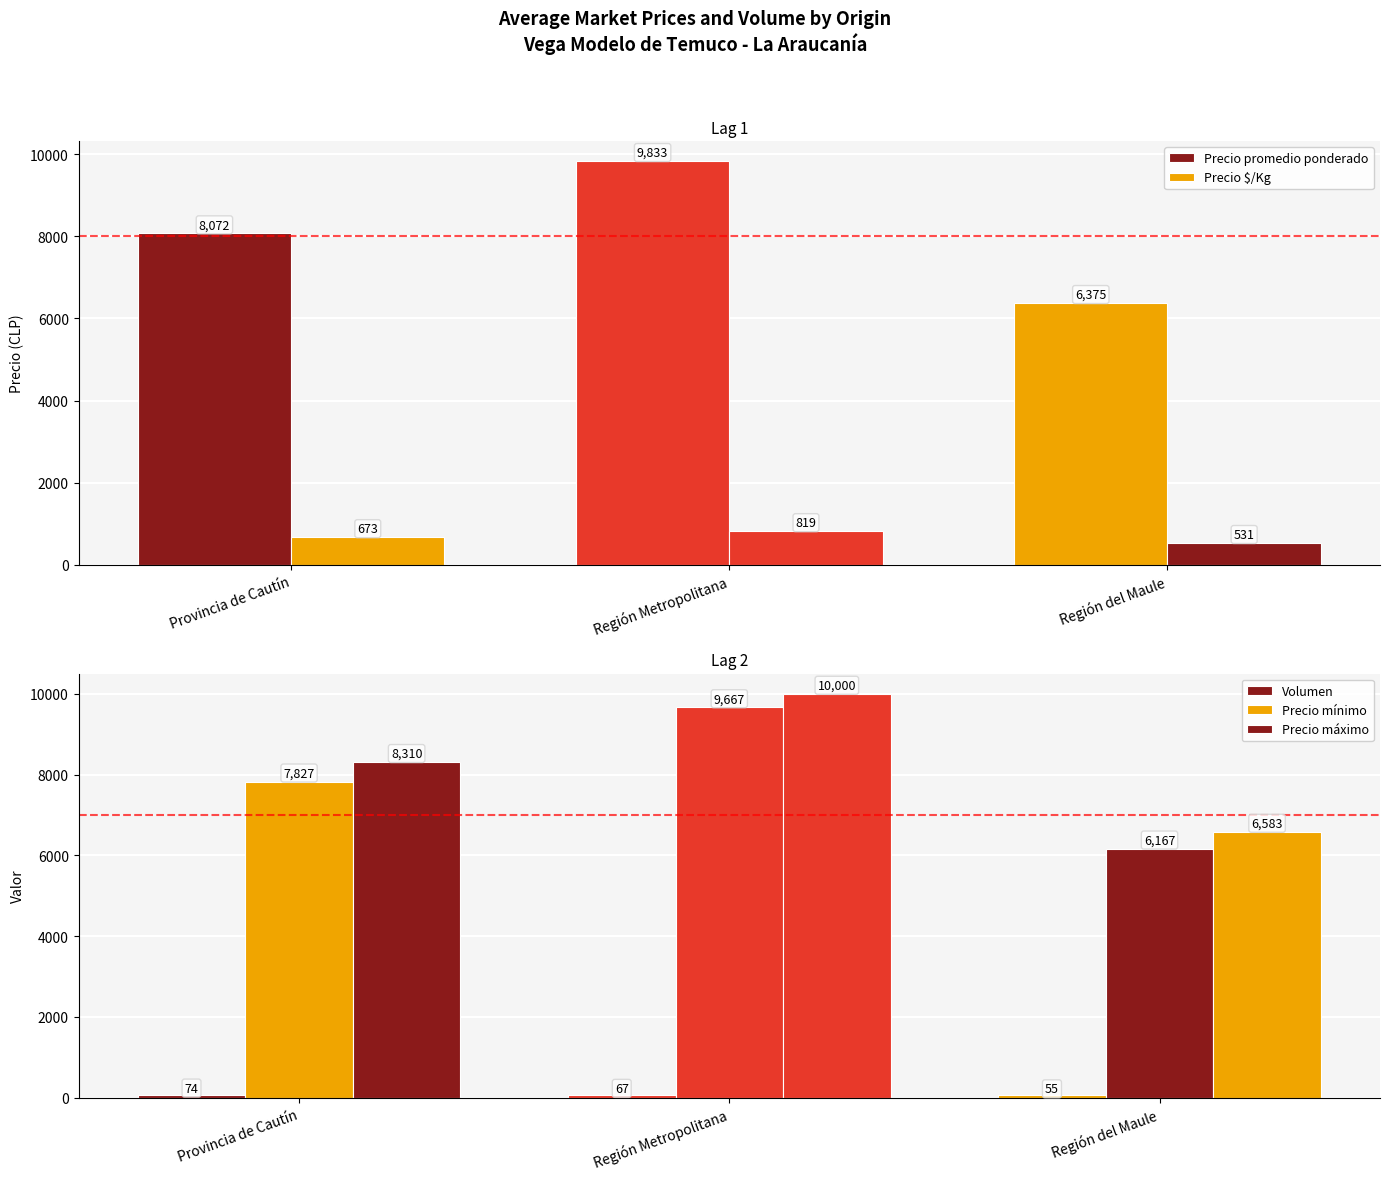

What is the total value across all series at Provincia de Cautín?

24956